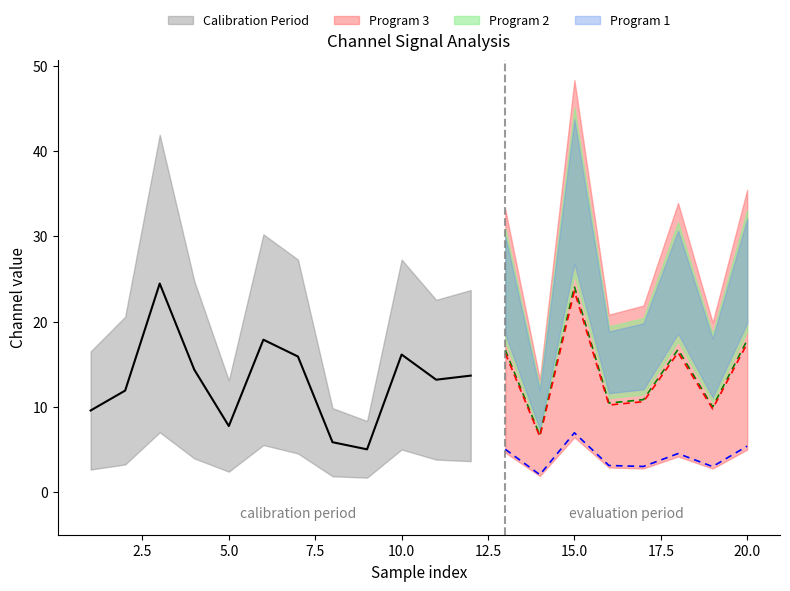

Is it true that 2_channel equals 0.0 at 15?

False